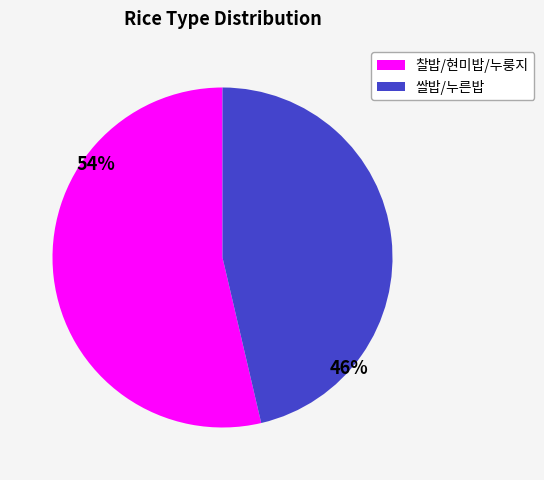

Is there a majority slice in this chart?

Yes